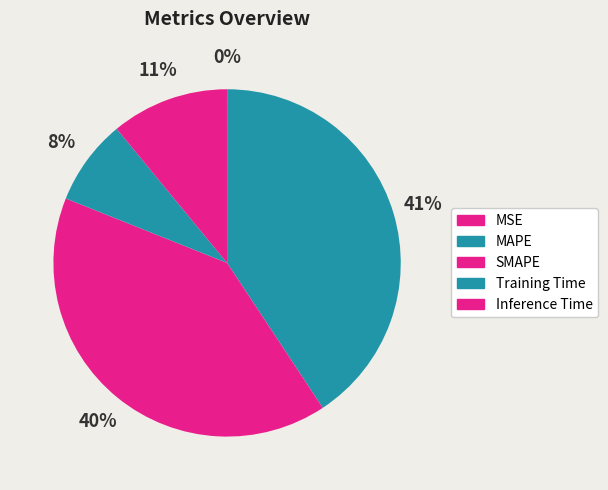

Rank the categories by value from highest to lowest.

MAPE, SMAPE, Inference Time, Training Time, MSE